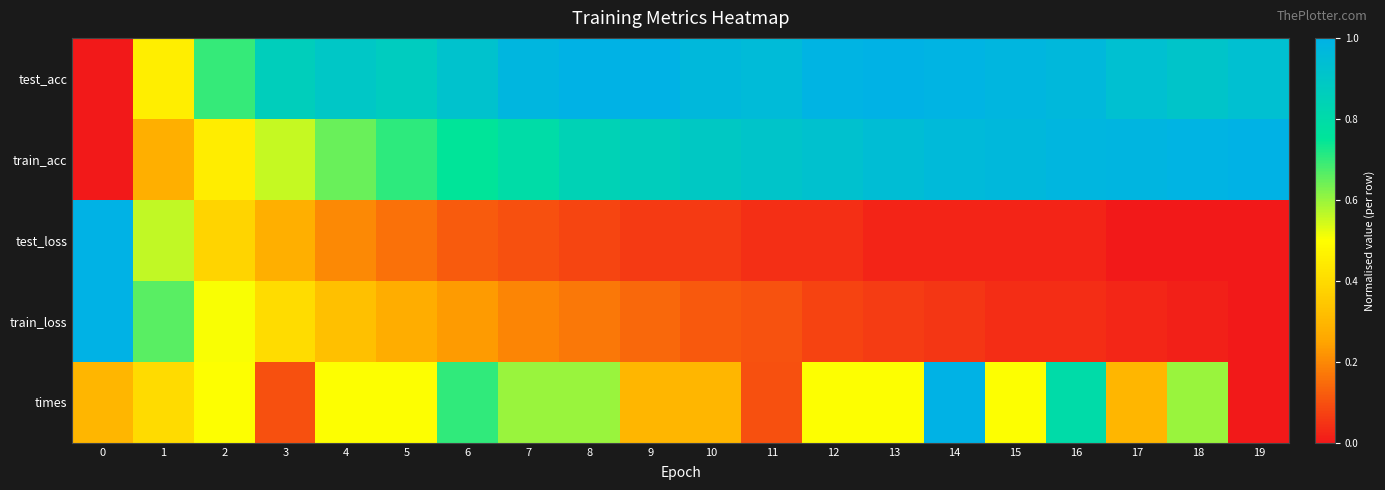

At which category is the sum across all series the highest?

14